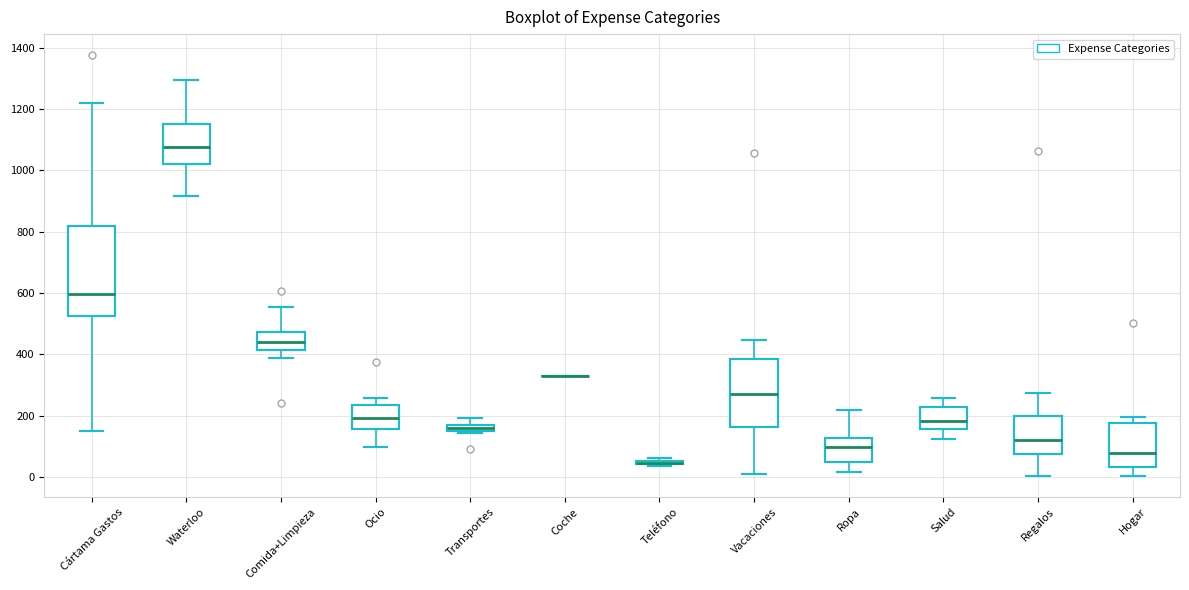

Which box is the tallest, from its lower edge to its upper edge?

Cártama Gastos